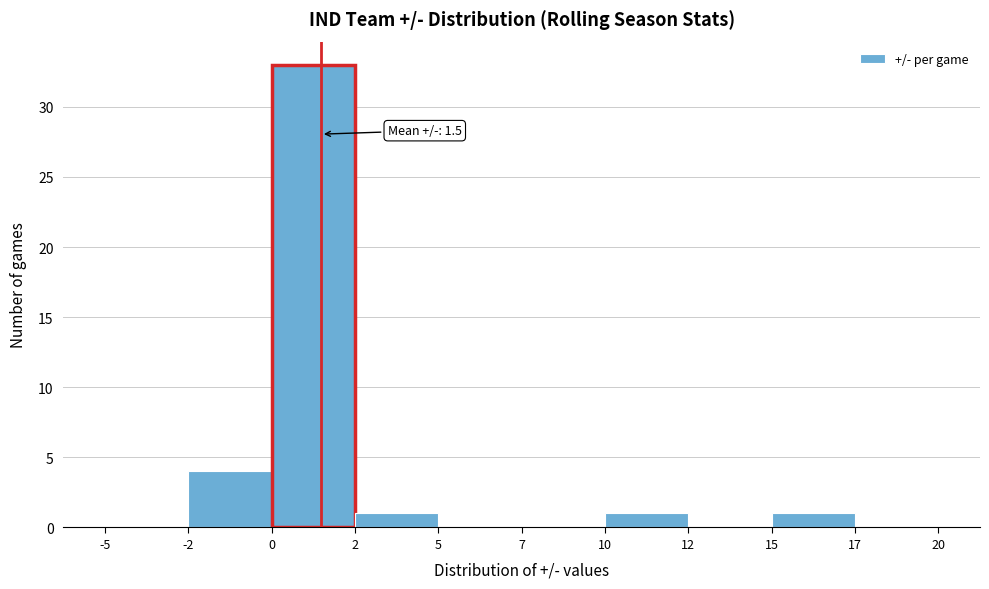

Reading left to right, transcribe all the data shown in this chart.

-5=0	-2=4	0=33	2=1	5=0	7=0	10=1	12=0	15=1	17=0